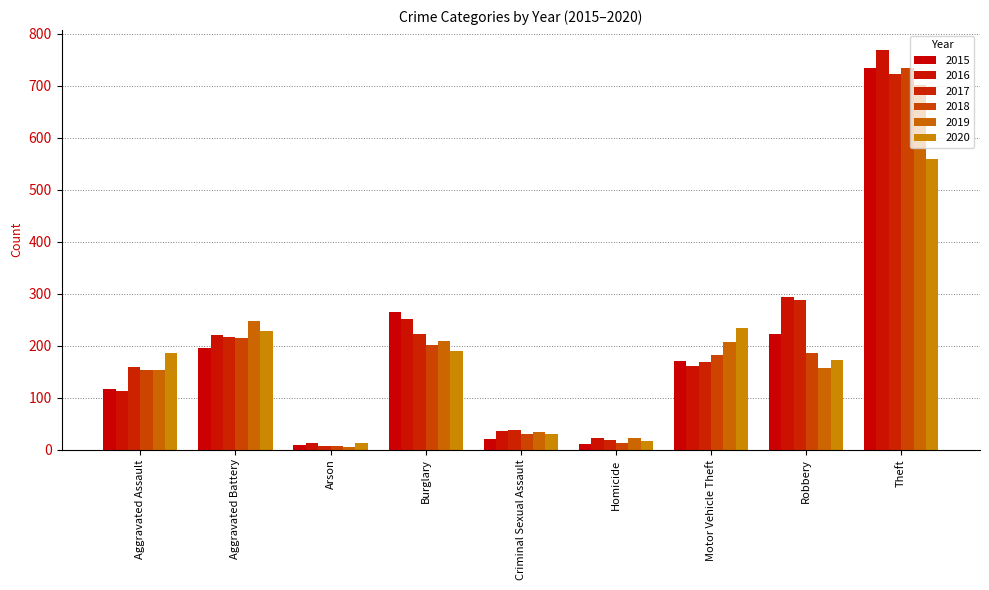

How many distinct data groups are displayed?

6